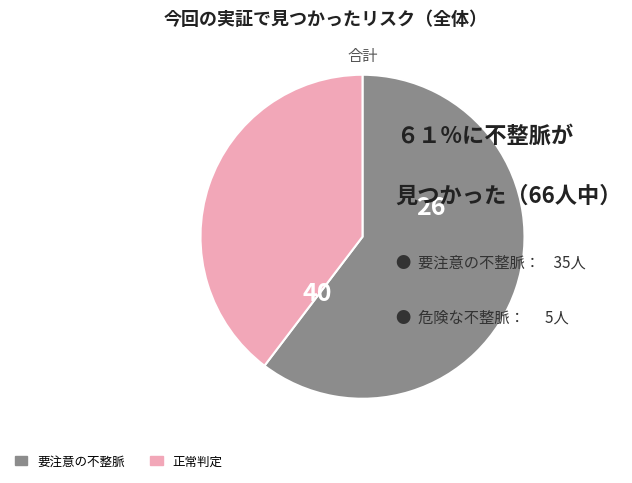

Which category has the biggest portion of the pie?

要注意の不整脈